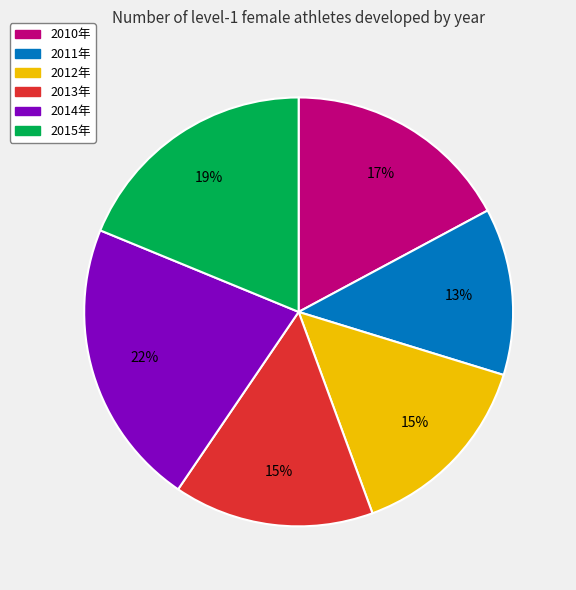

What is the largest slice in the pie chart?

2014年